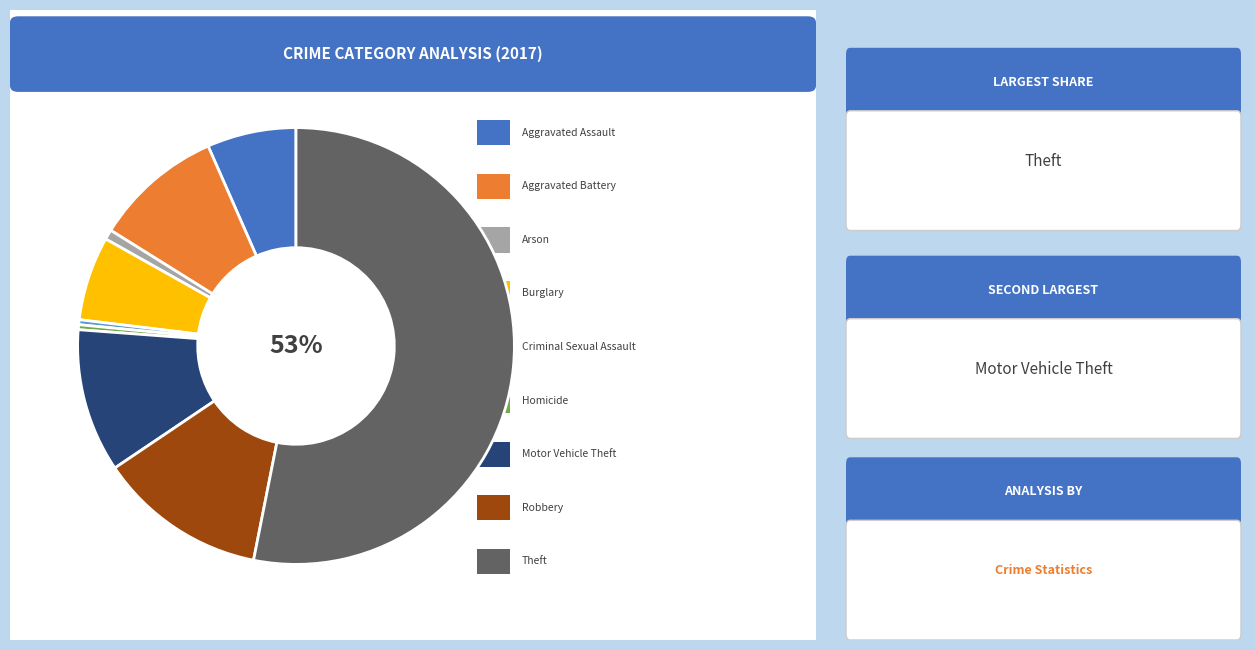

To the nearest percent, what is the difference between the largest and smallest slice percentages?

53%